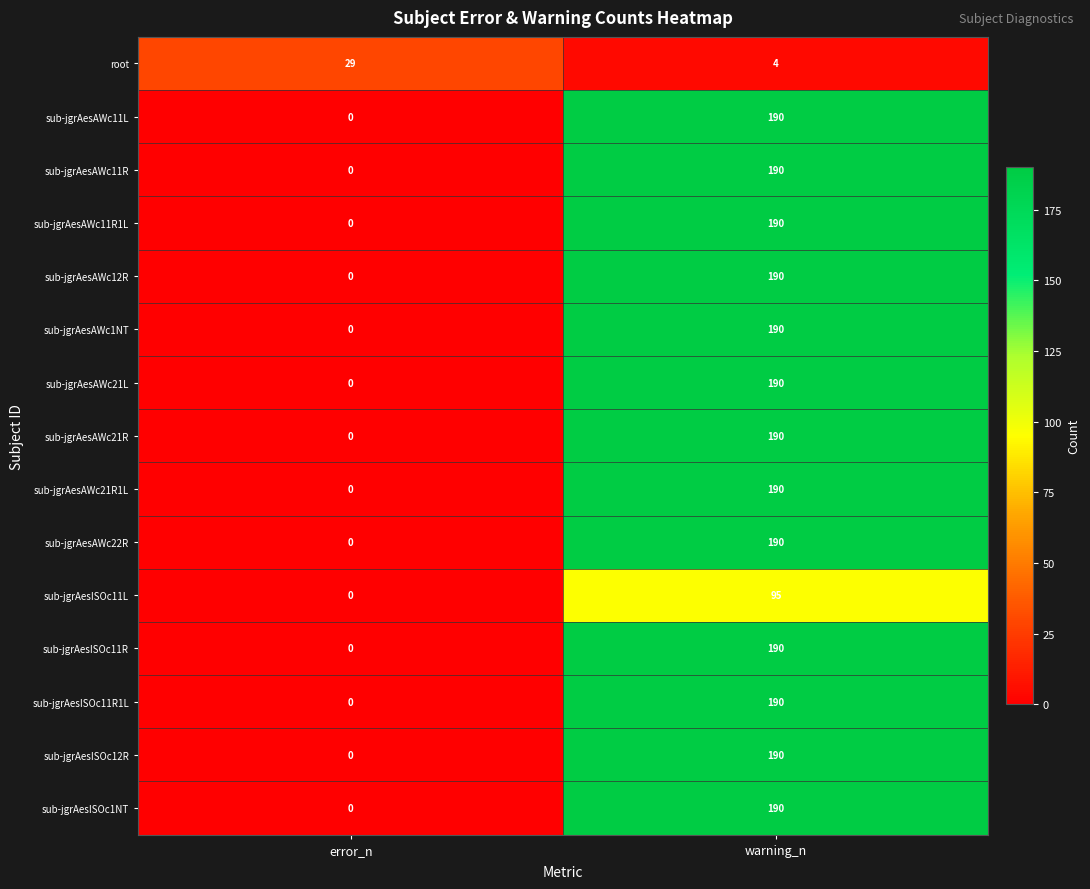

What is the difference between the highest and lowest values at error_n?

29